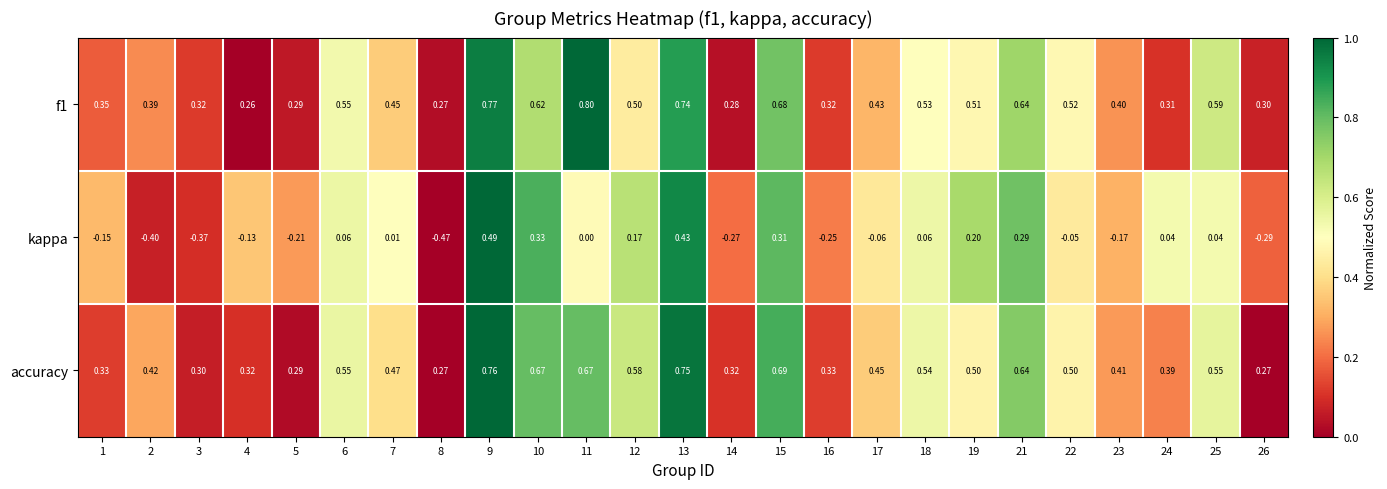

Which series has the largest total across all categories?

accuracy